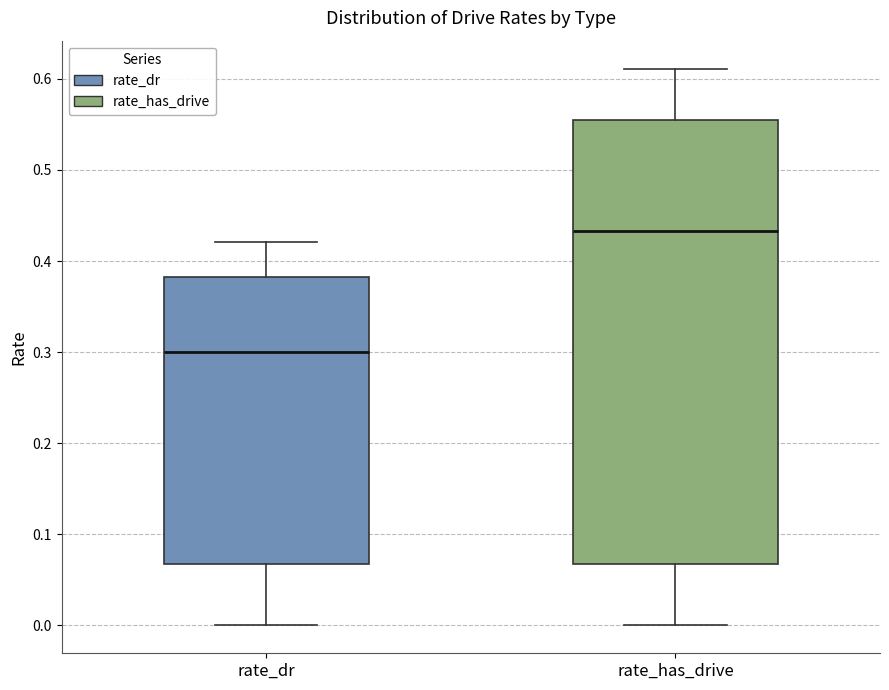

Which box is the tallest, from its lower edge to its upper edge?

rate_has_drive